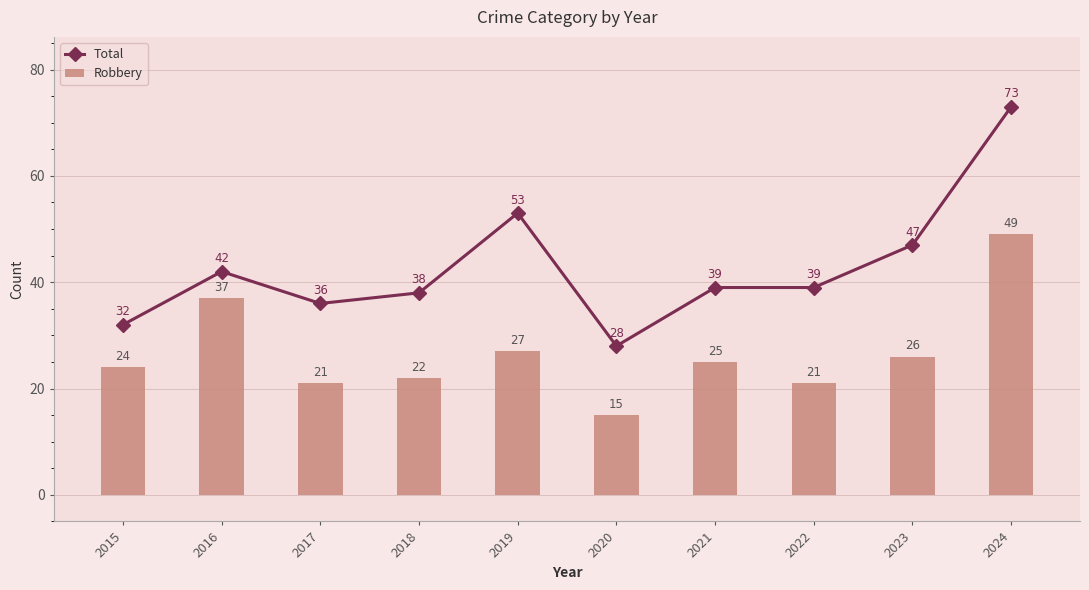

The Total series shows 53 at 2018. True or false?

False